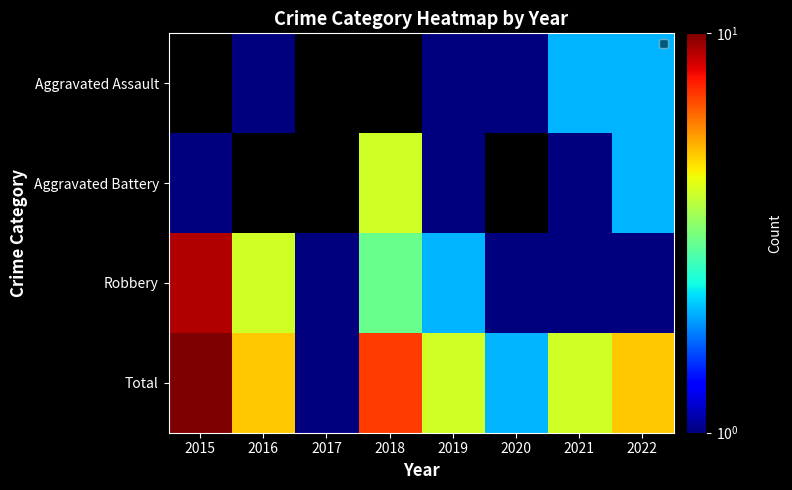

Between 2017 and 2018, which is larger?

2018